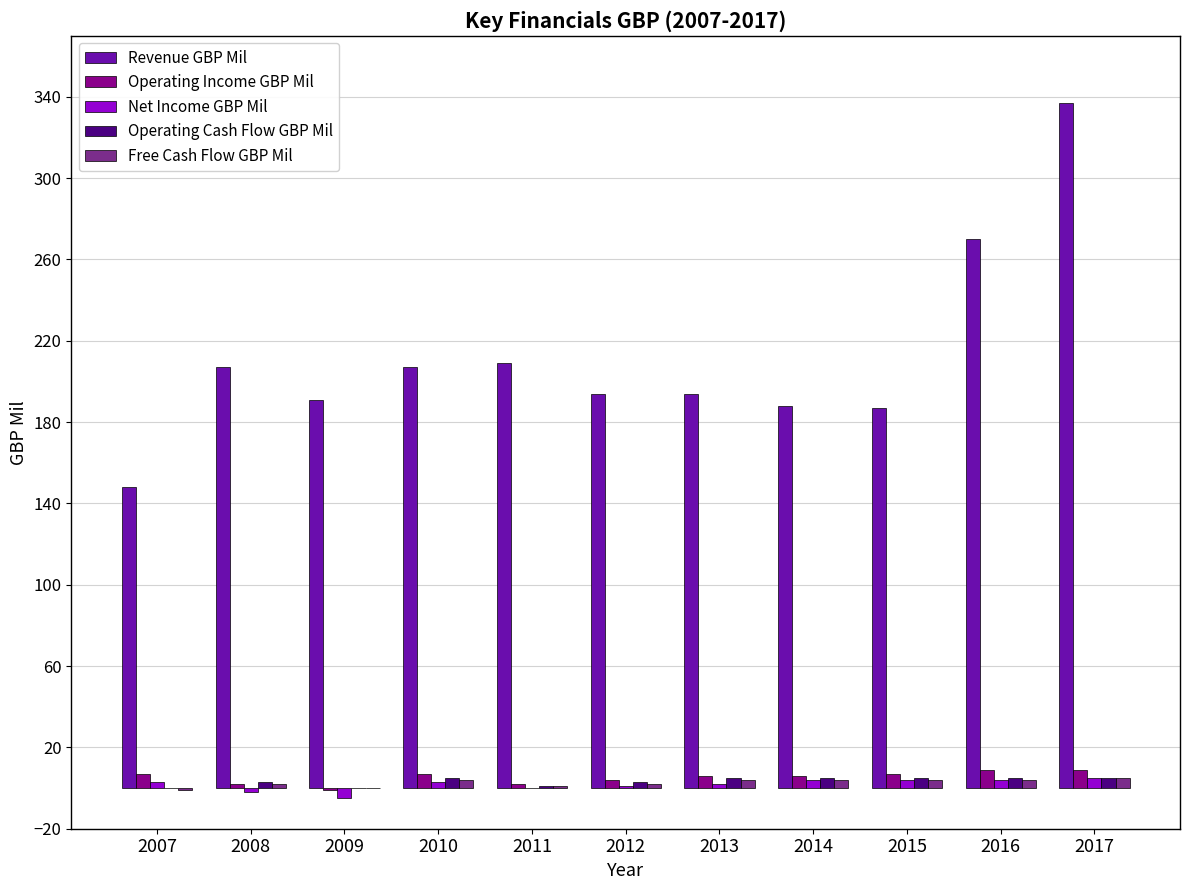

Which series has the widest spread of values?

Revenue GBP Mil